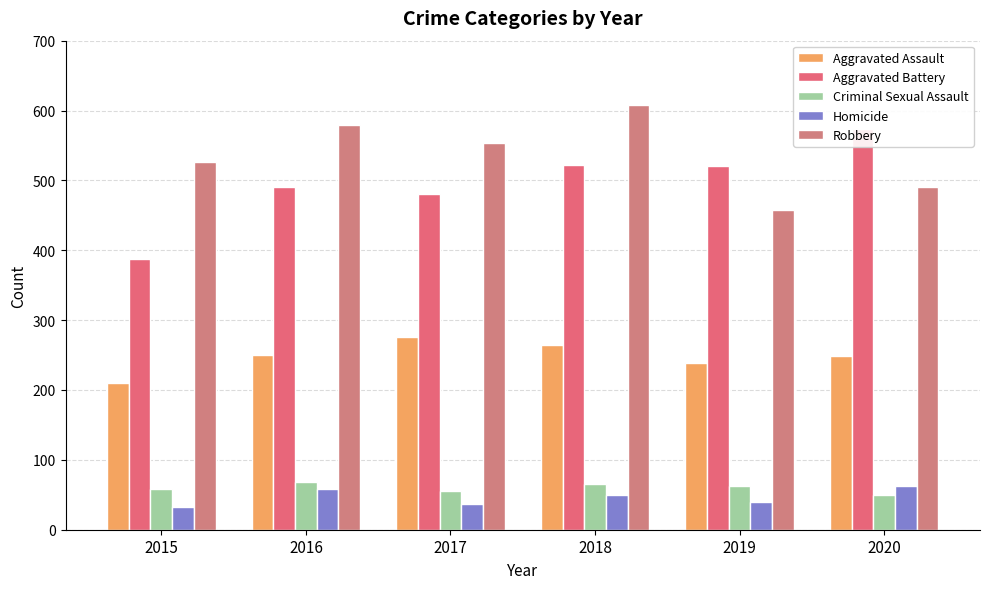

What is the spread (max minus min) of values at 2018?

559